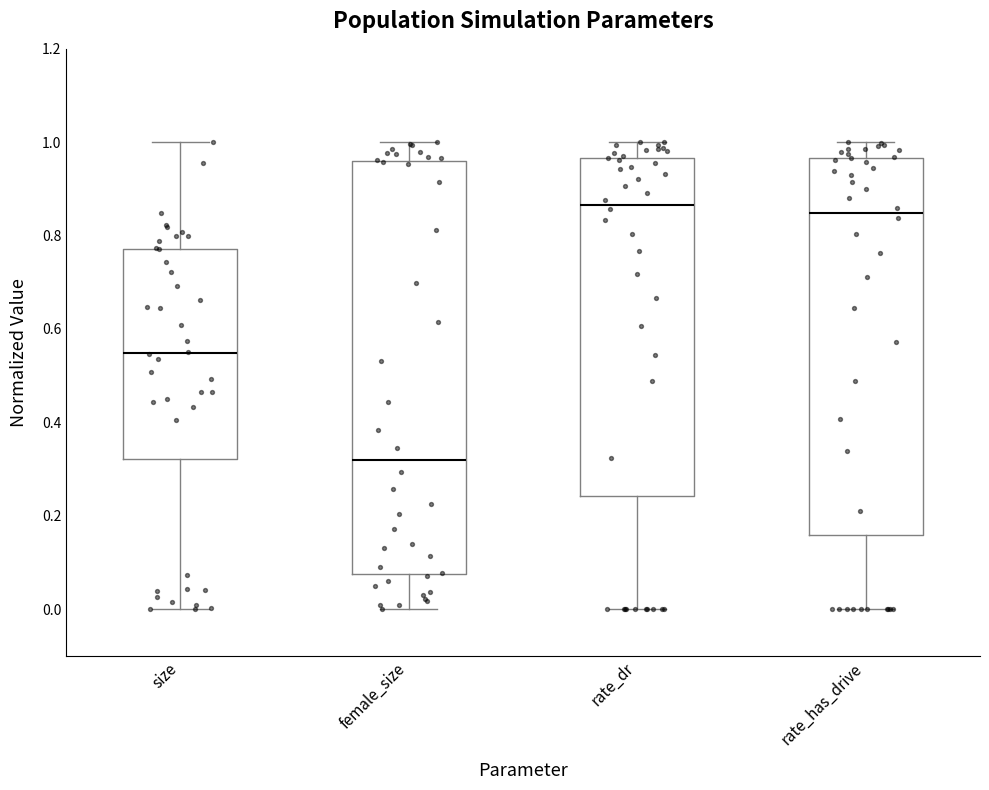

Which box is the tallest, from its lower edge to its upper edge?

female_size